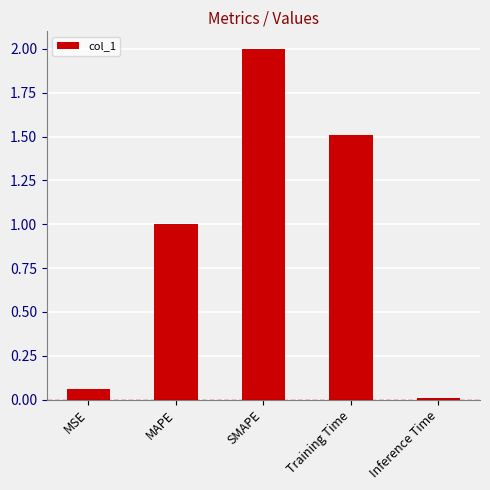

Count the number of data series in this chart.

1